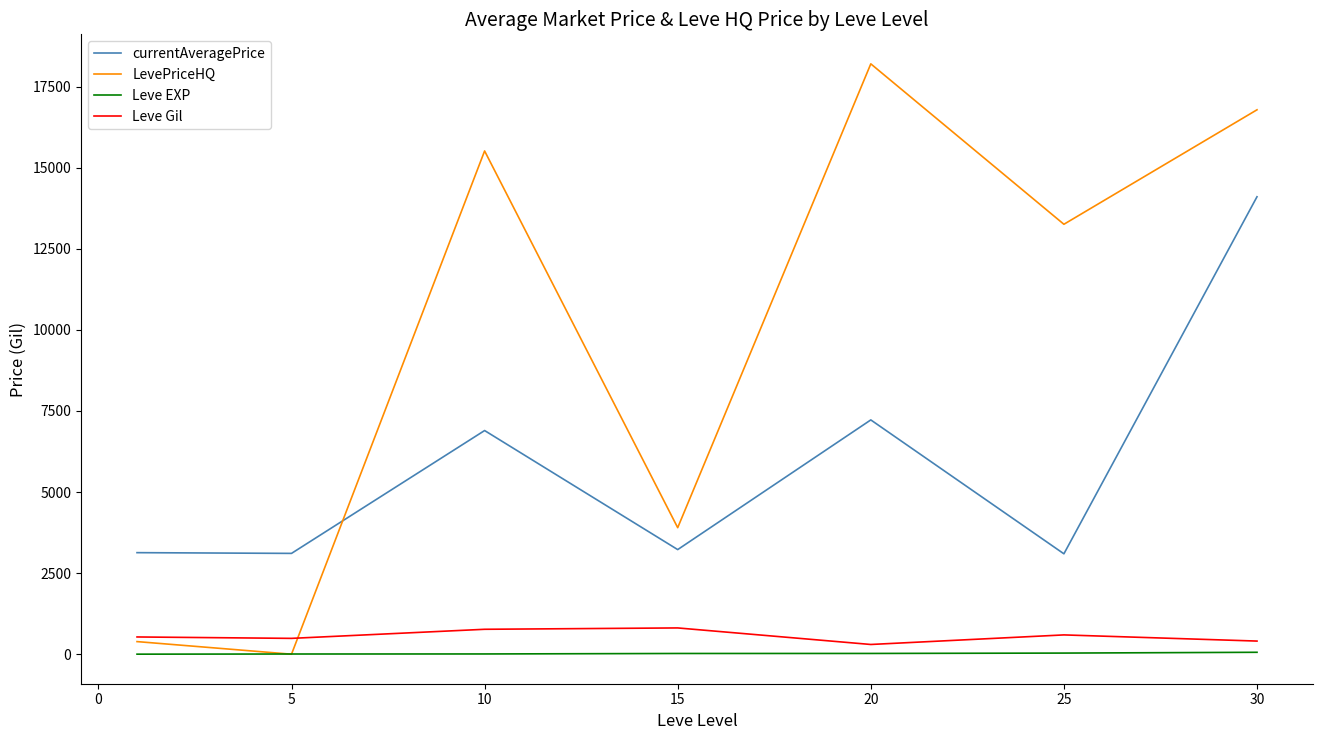

Which series has the largest range (max minus min)?

LevePriceHQ